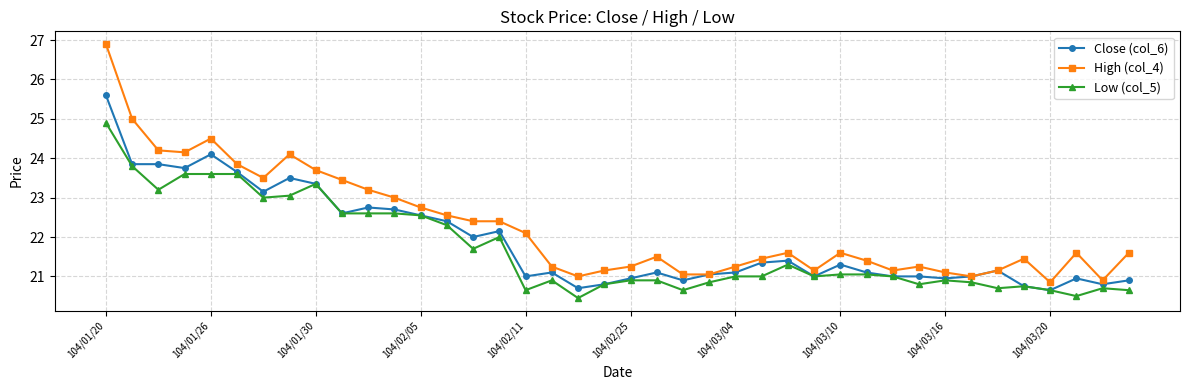

How many series are shown in this chart?

3